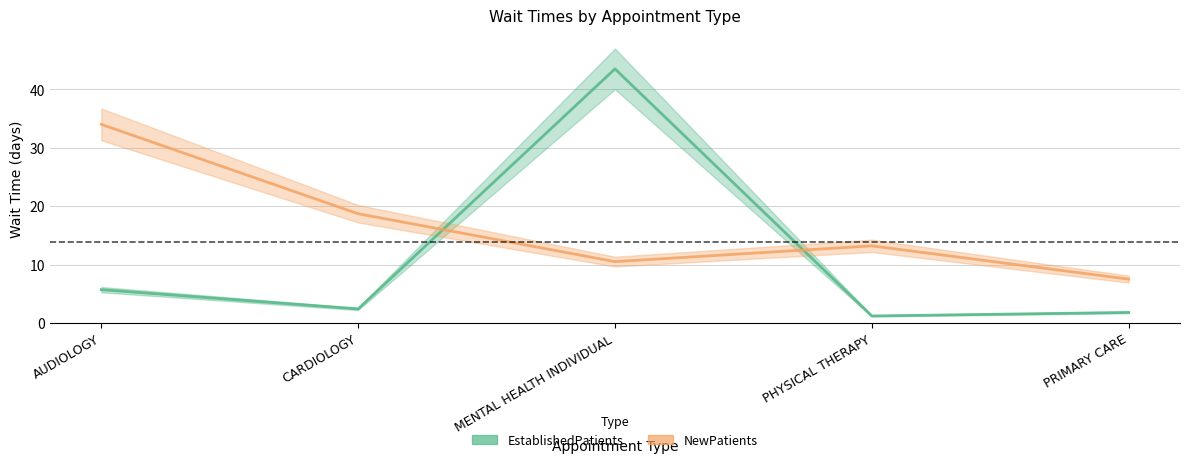

True or false: NewPatients has a value of 17.3 at PHYSICAL THERAPY.

False